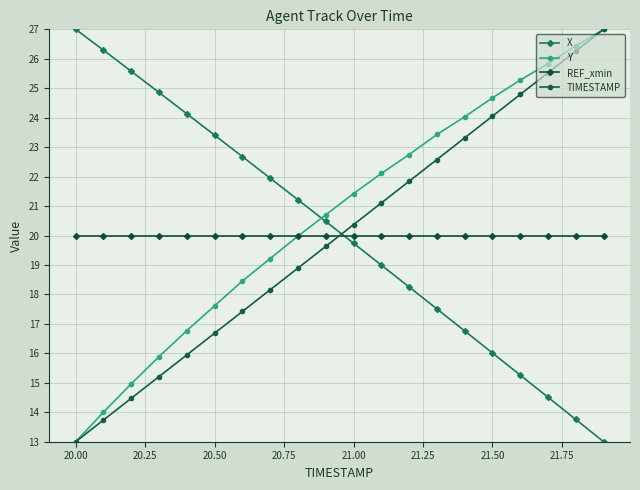

True or false: REF_xmin and TIMESTAMP intersect in this chart.

True